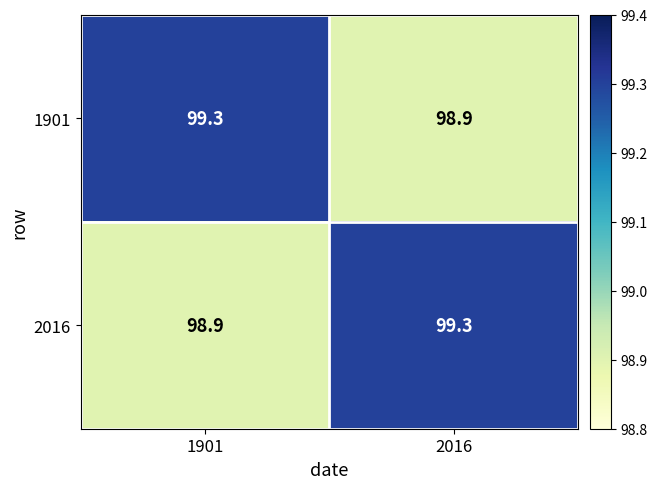

Reading left to right, list all the values displayed in this chart.

1901: 99.3	98.9
2016: 98.9	99.3